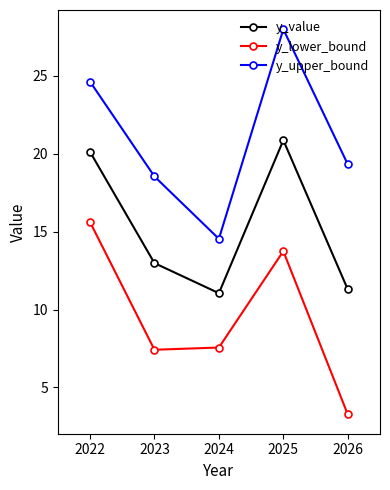

In y_lower_bound, how many points are higher than both neighbors (excluding endpoints)?

1